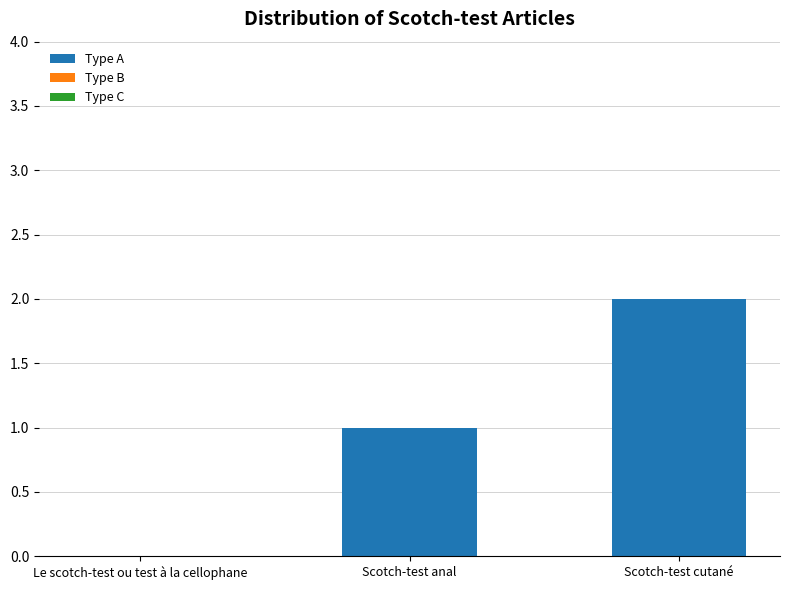

What is the sum of all values?

3